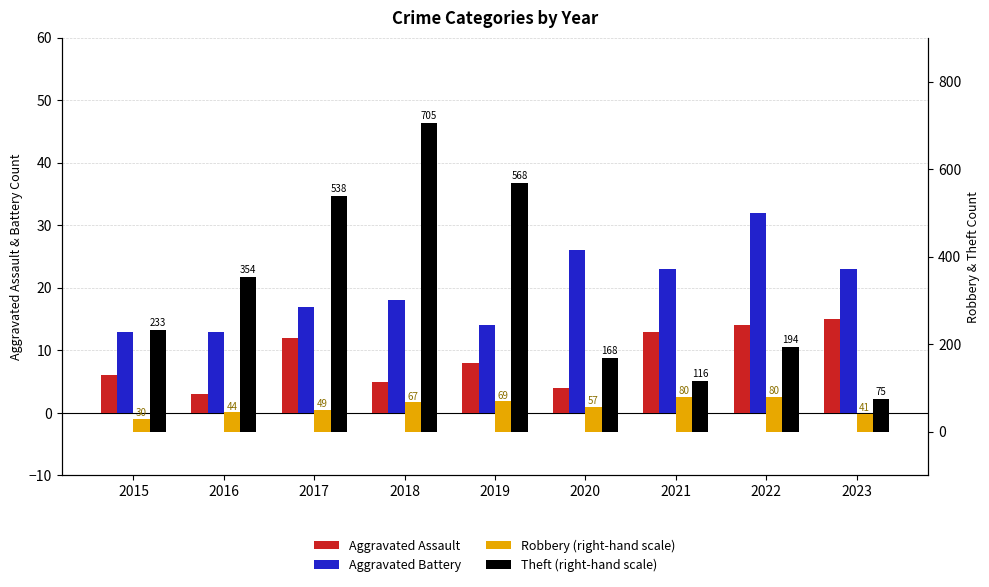

Does the chart contain any negative values?

No